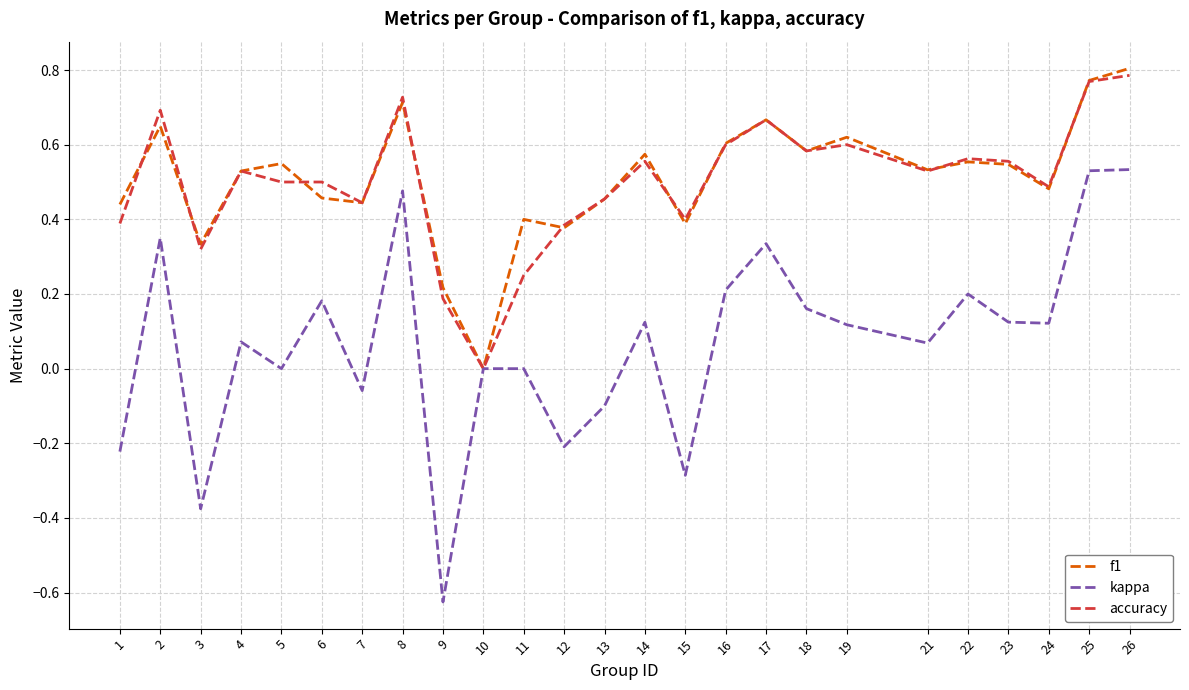

Is the value of accuracy at 9 greater than the value of f1 at 25?

No